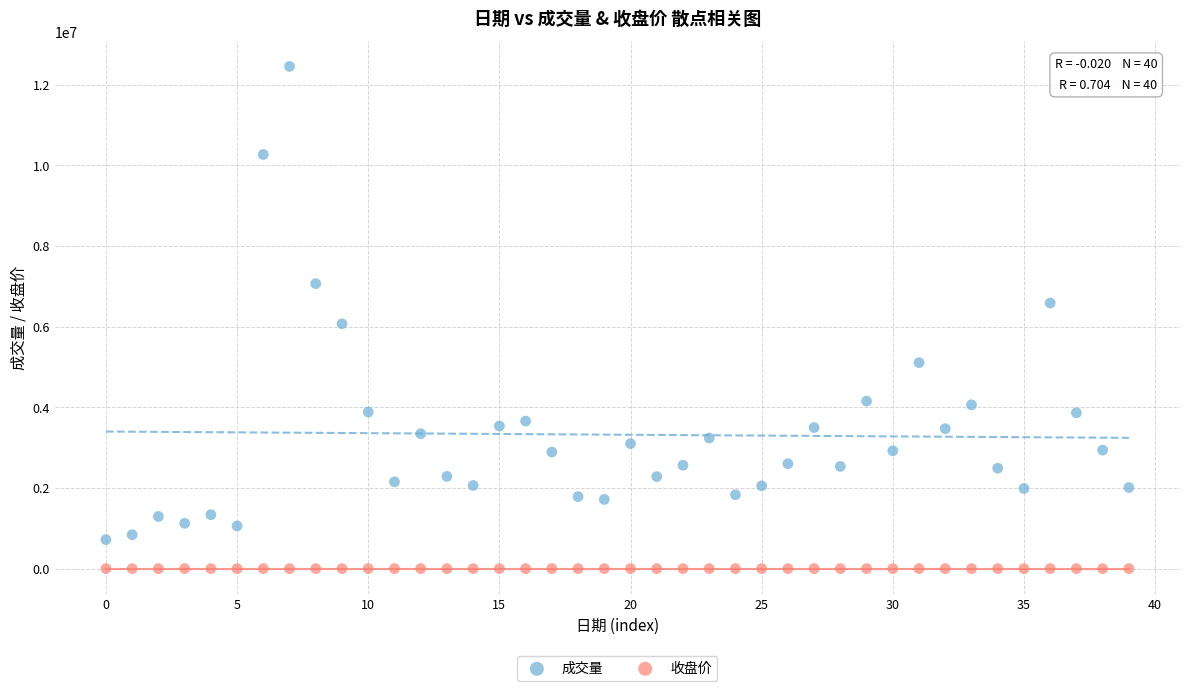

Across all series, what Y value is closest to 6224724?

6068968.0